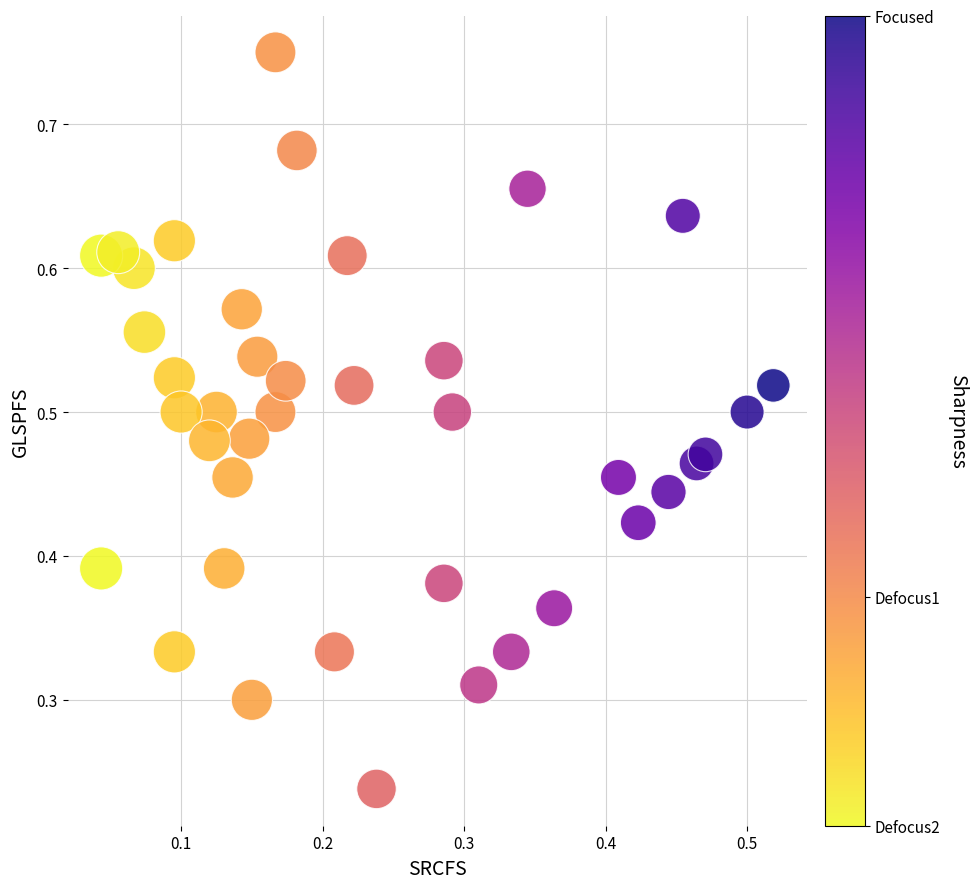

Count the number of points in this scatter plot.

40